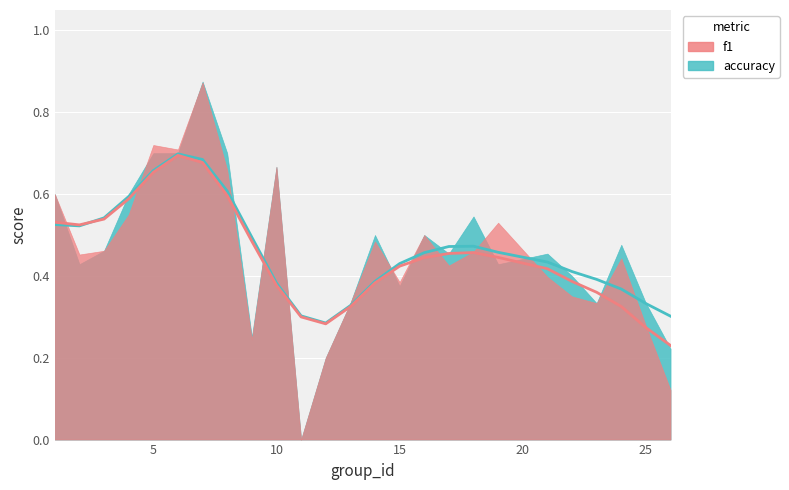

Where is the first local maximum for f1?

5